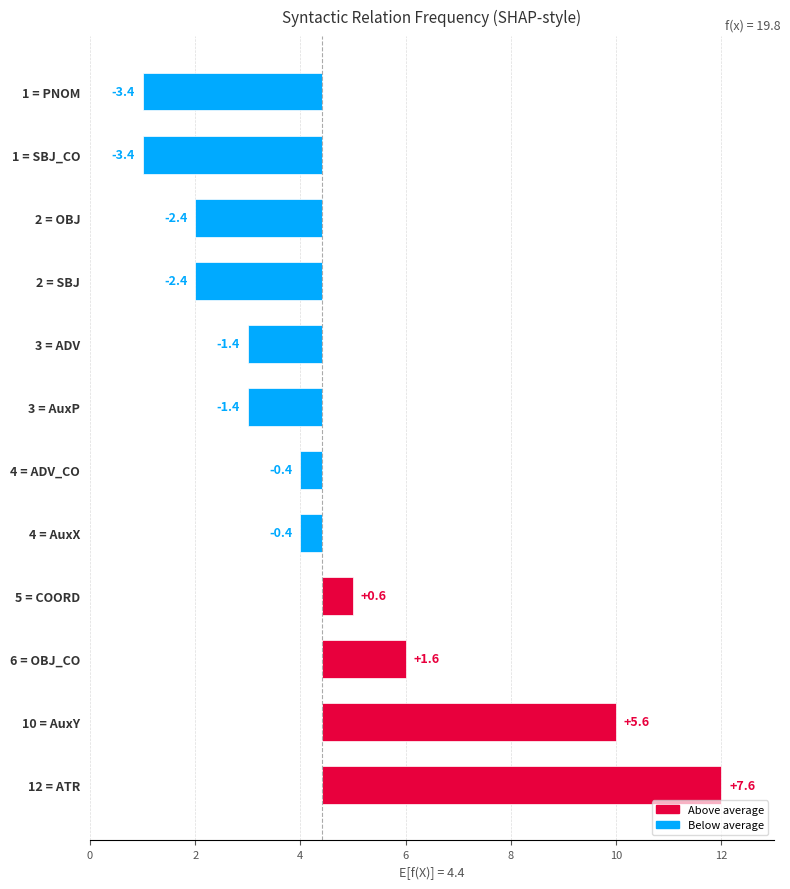

Count the number of values greater than 0.

4